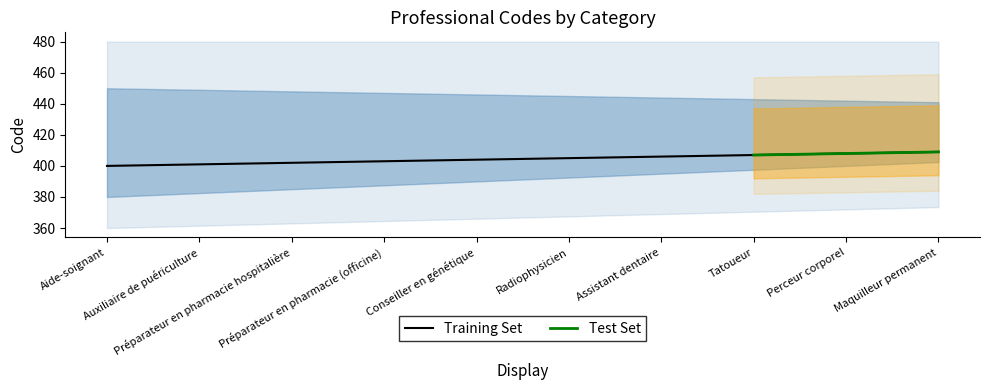

List the labels in order of value, smallest first.

Aide-soignant, Auxiliaire de puériculture, Préparateur en pharmacie hospitalière, Préparateur en pharmacie (officine), Conseiller en génétique, Radiophysicien, Assistant dentaire, Tatoueur, Perceur corporel, Maquilleur permanent